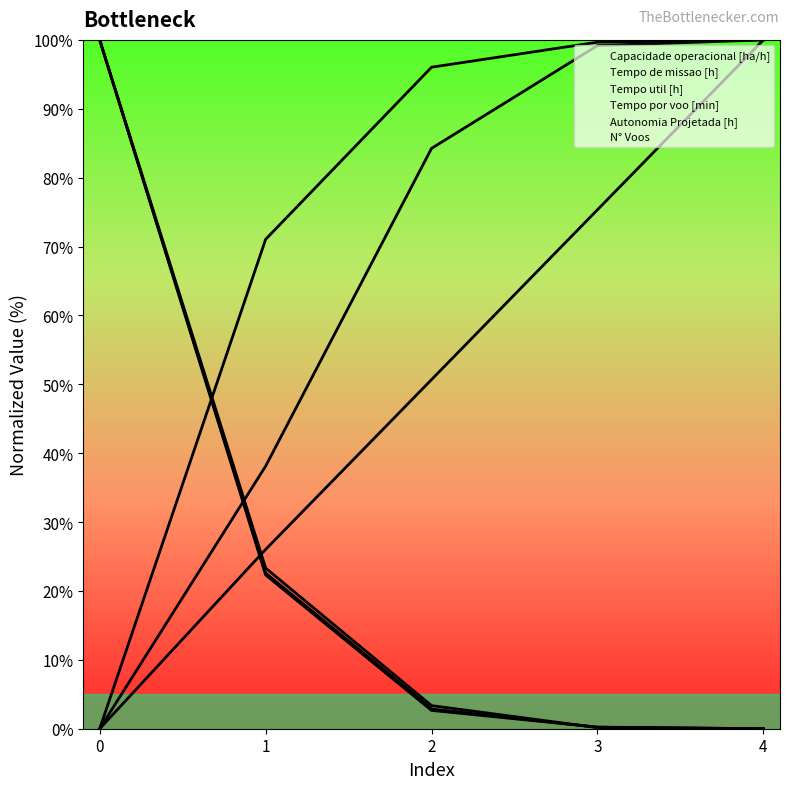

Rank the categories by Autonomia Projetada [h] value from highest to lowest.

4, 3, 2, 1, 0